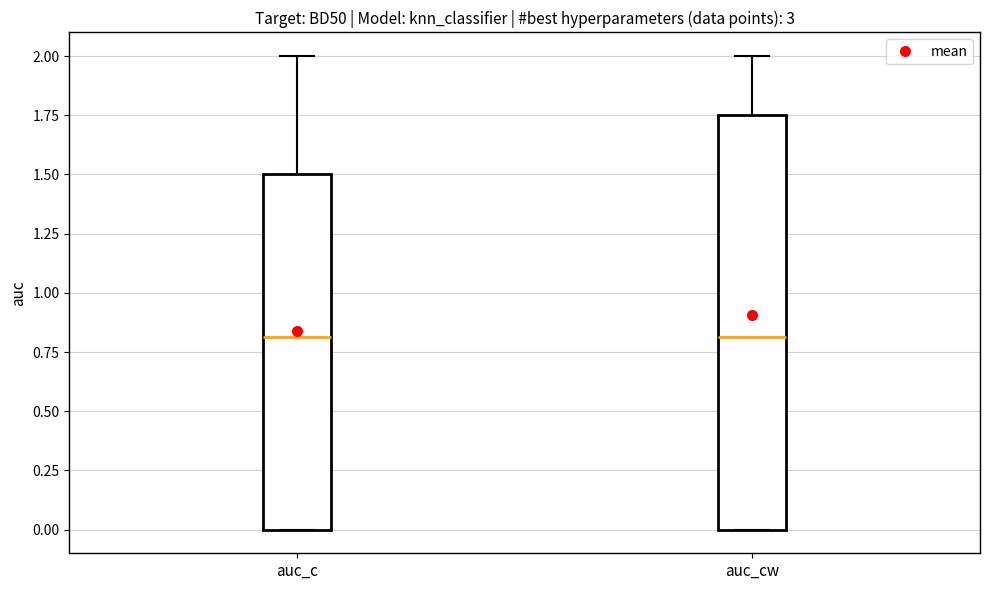

Where is the upper edge of the box for auc_cw on the y-axis? The values are not printed on the chart, so give them approximately, as read against the axis.

1.75